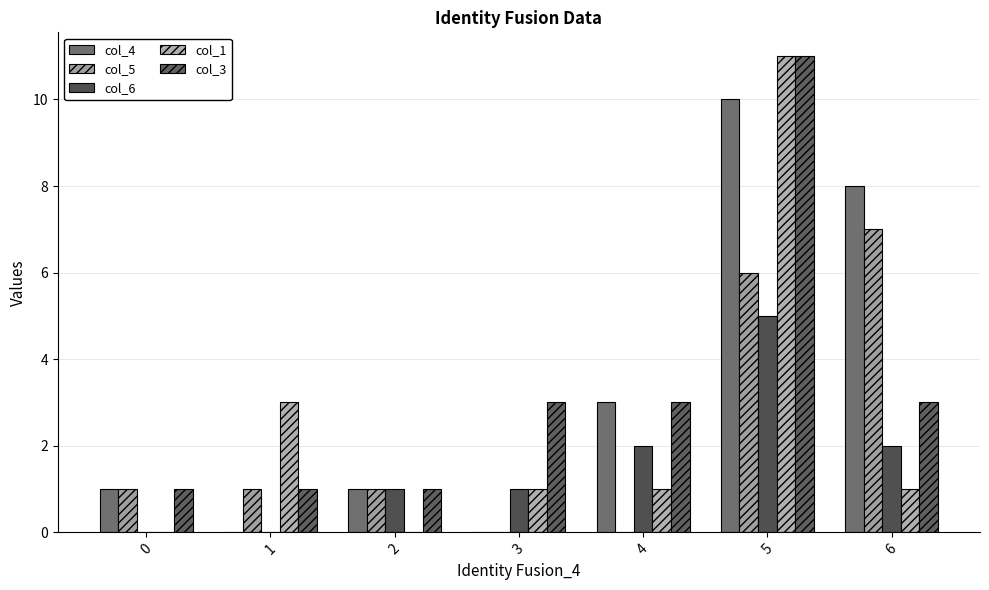

What is the value of the col_1 bar at the 2nd from the left?

3